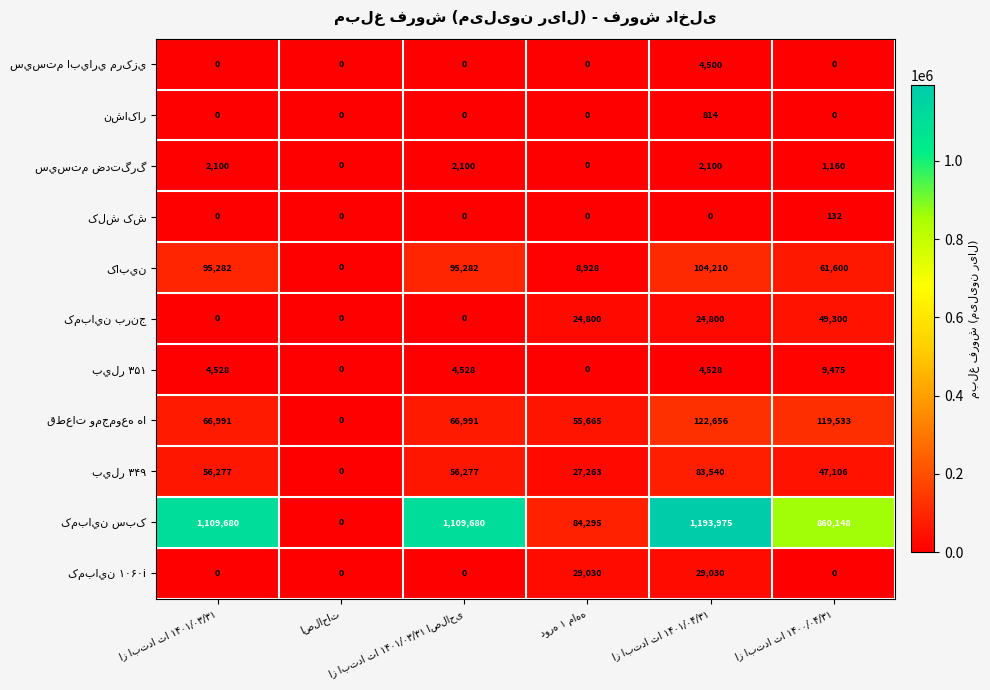

At how many categories does at least one series exceed 206140?

4